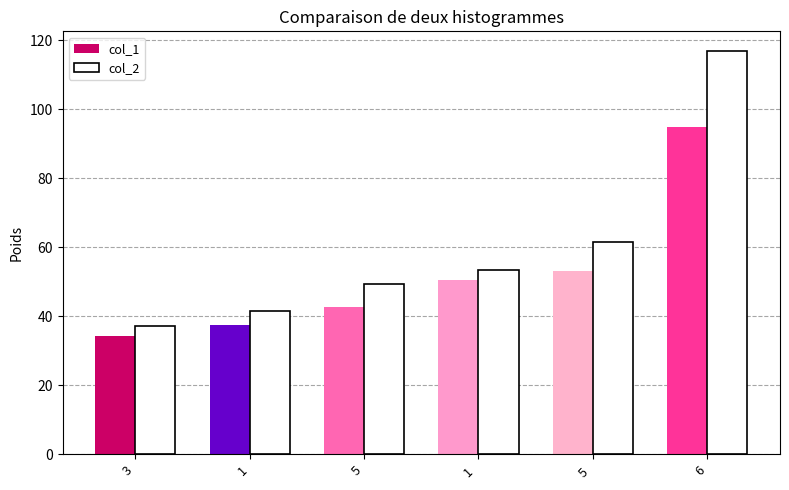

Which series has the largest range (max minus min)?

col_2